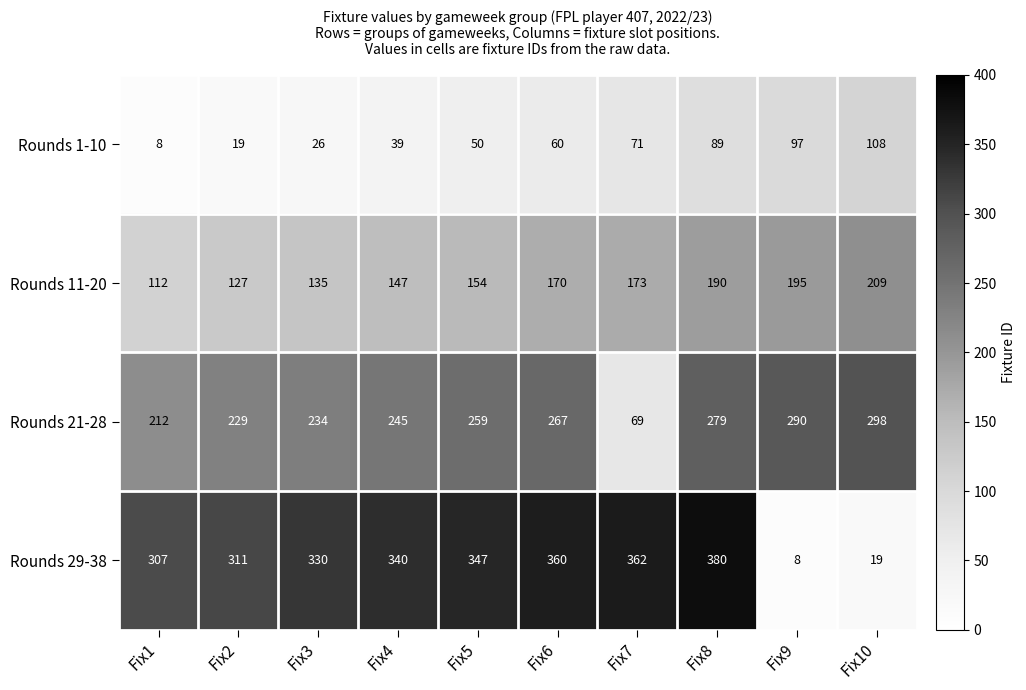

What is the smallest value displayed?

8